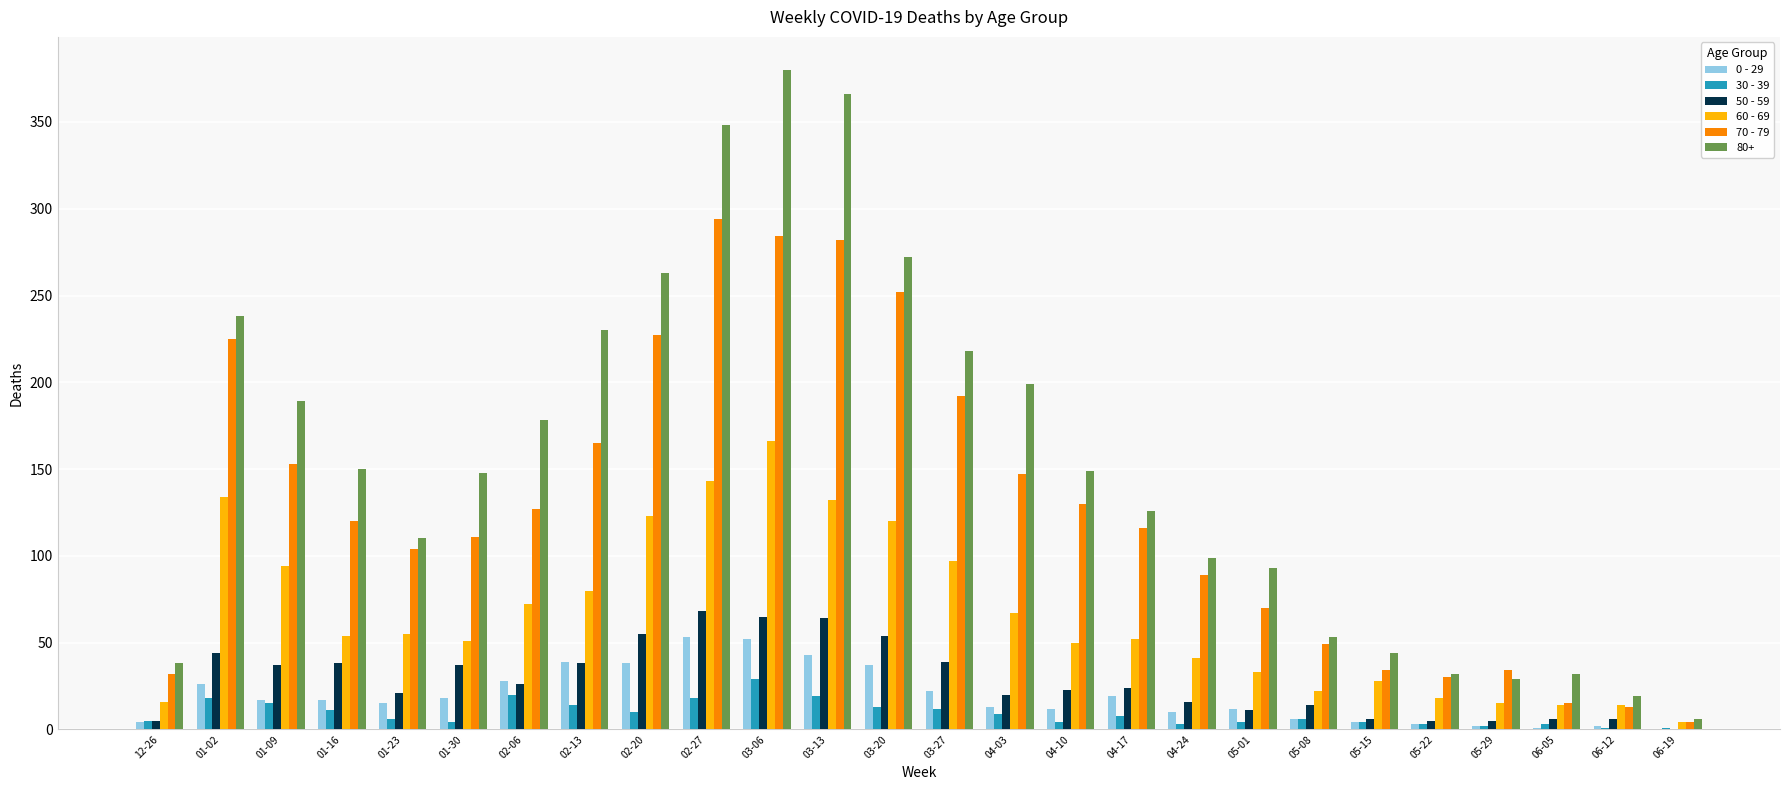

Which category has the highest value across all series?

03-06